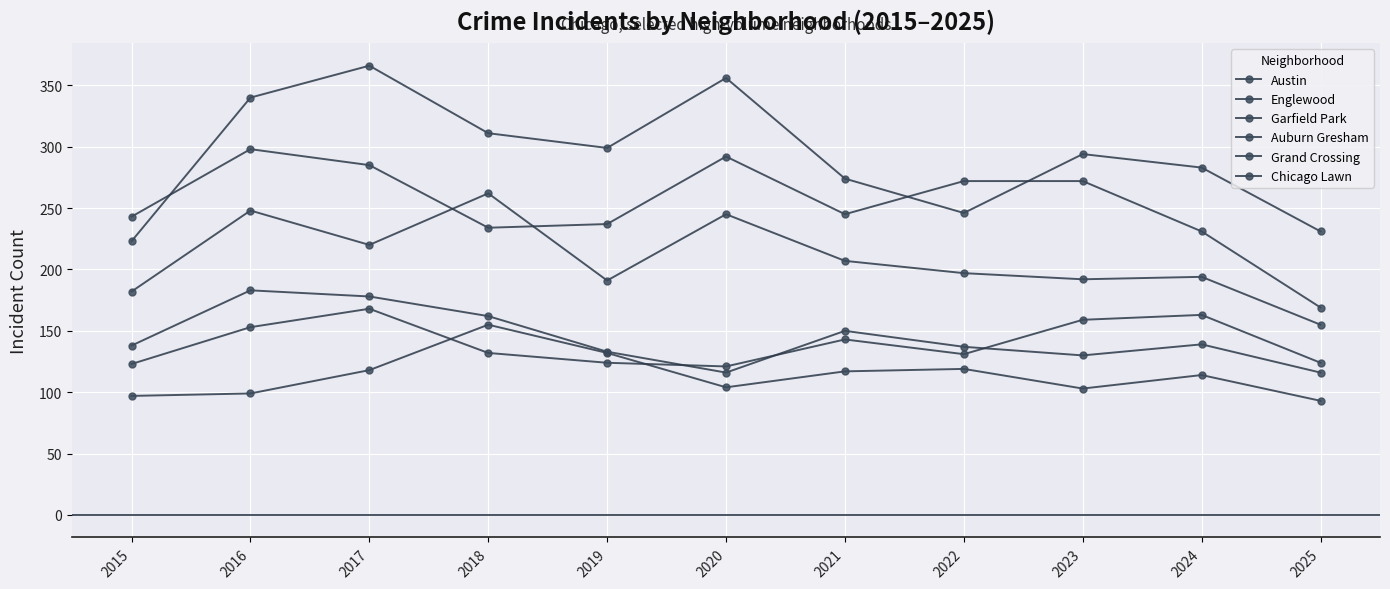

Between 2017 and 2024, which series saw the biggest shift?

Austin